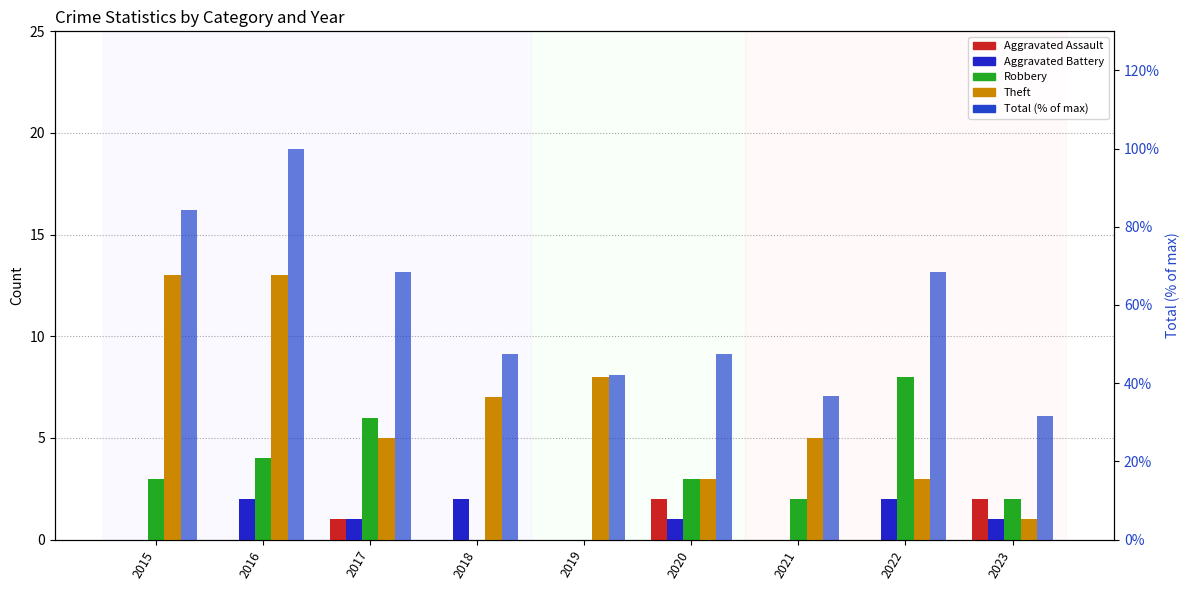

The value of Total (% of max) at 2016 is 133.7. True or false?

False